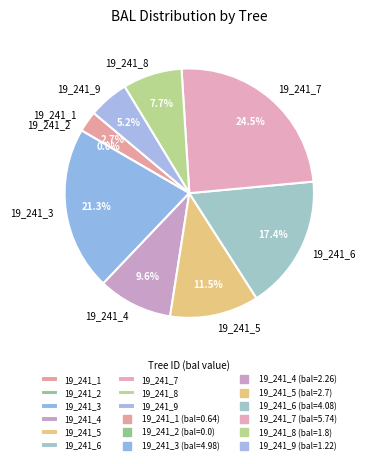

Is it true that 19_241_4 is 10% of the pie?

True